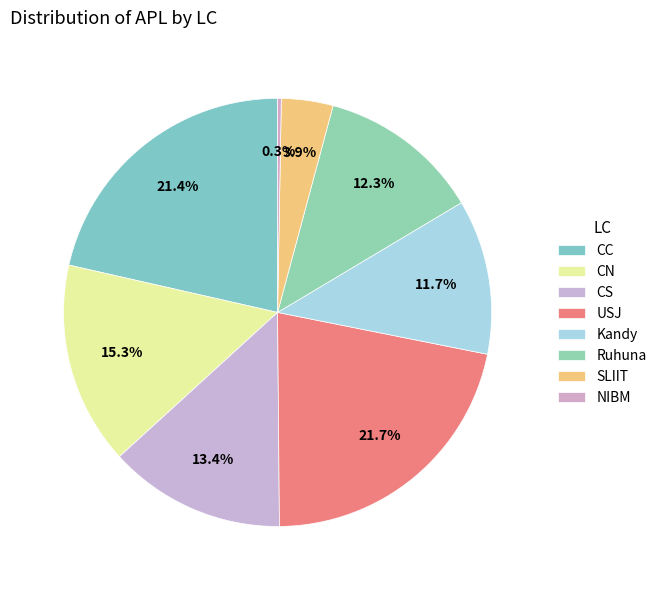

Which has a higher value, SLIIT or Kandy?

Kandy